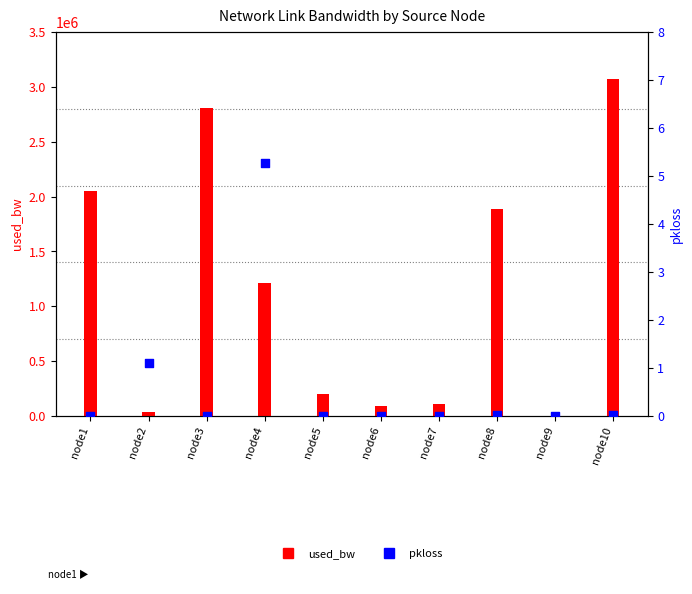

Which series has the widest spread of Y values?

used_bw